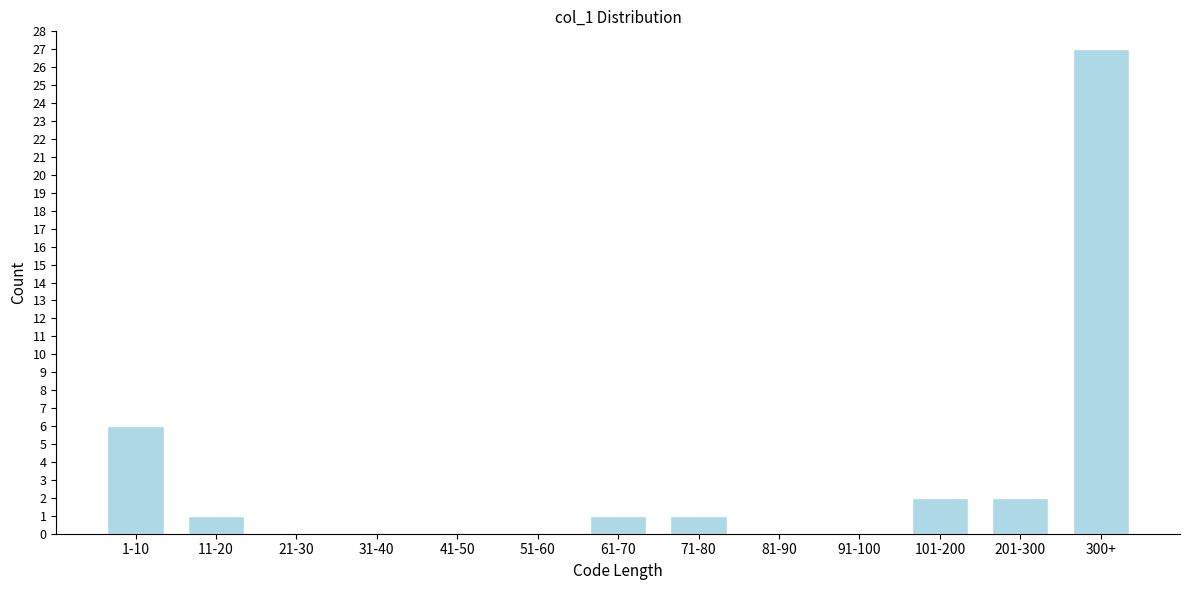

Reading left to right, what are all the values shown in this chart?

1-10=6	11-20=1	21-30=0	31-40=0	41-50=0	51-60=0	61-70=1	71-80=1	81-90=0	91-100=0	101-200=2	201-300=2	300+=27